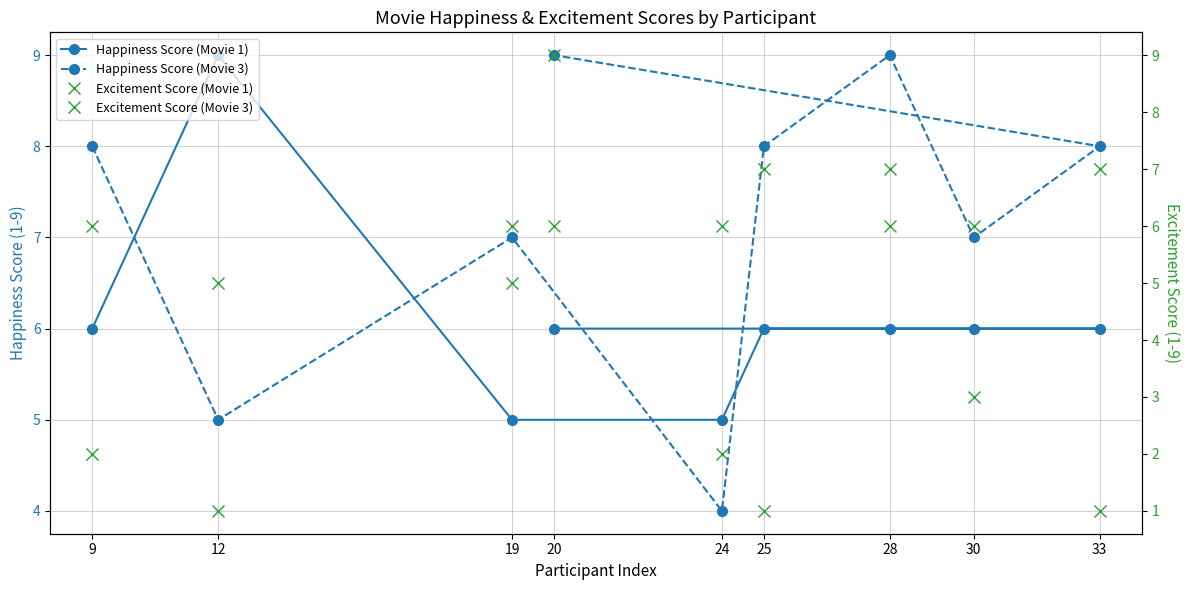

Which category has the highest value in the Excitement Score (Movie 1) series?

28